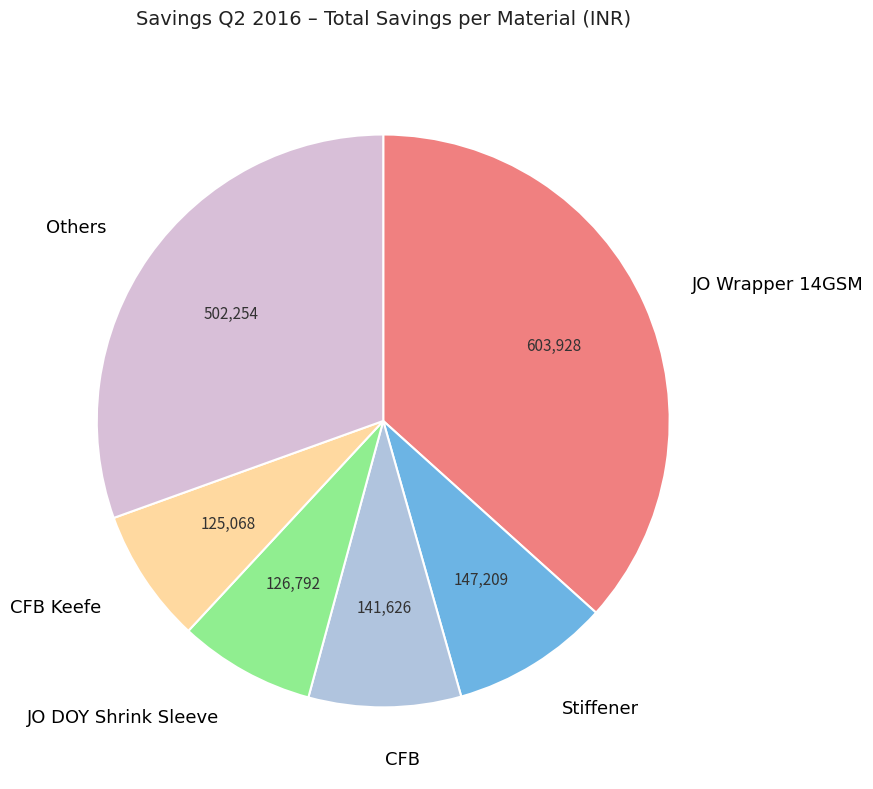

Which category has the biggest portion of the pie?

JO Wrapper 14GSM